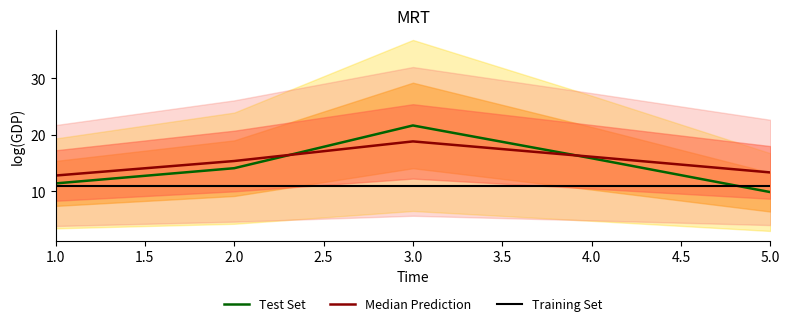

The value of Test Set at 2.0 is 19.1. True or false?

False